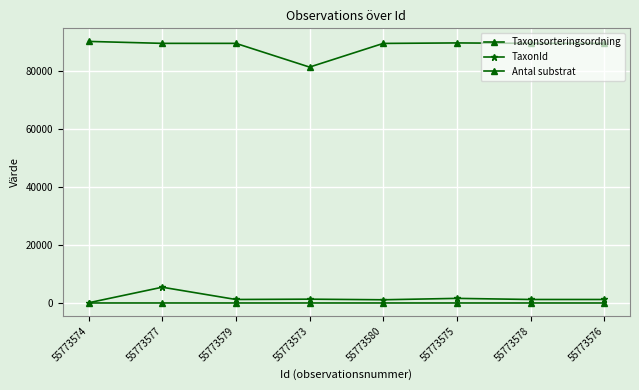

What is the spread (max minus min) of values at 55773576?

89405